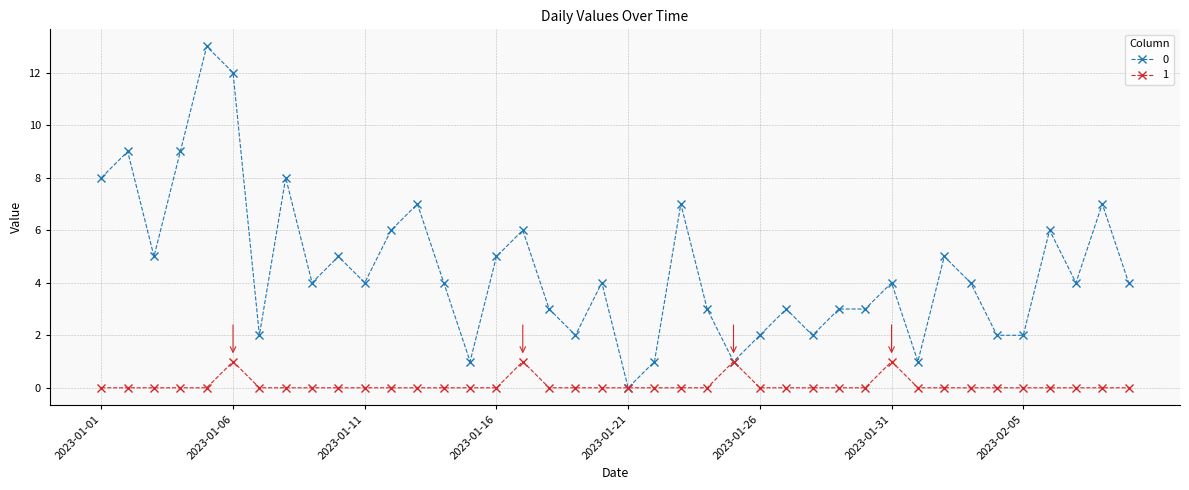

How many values in 0 are above zero?

39